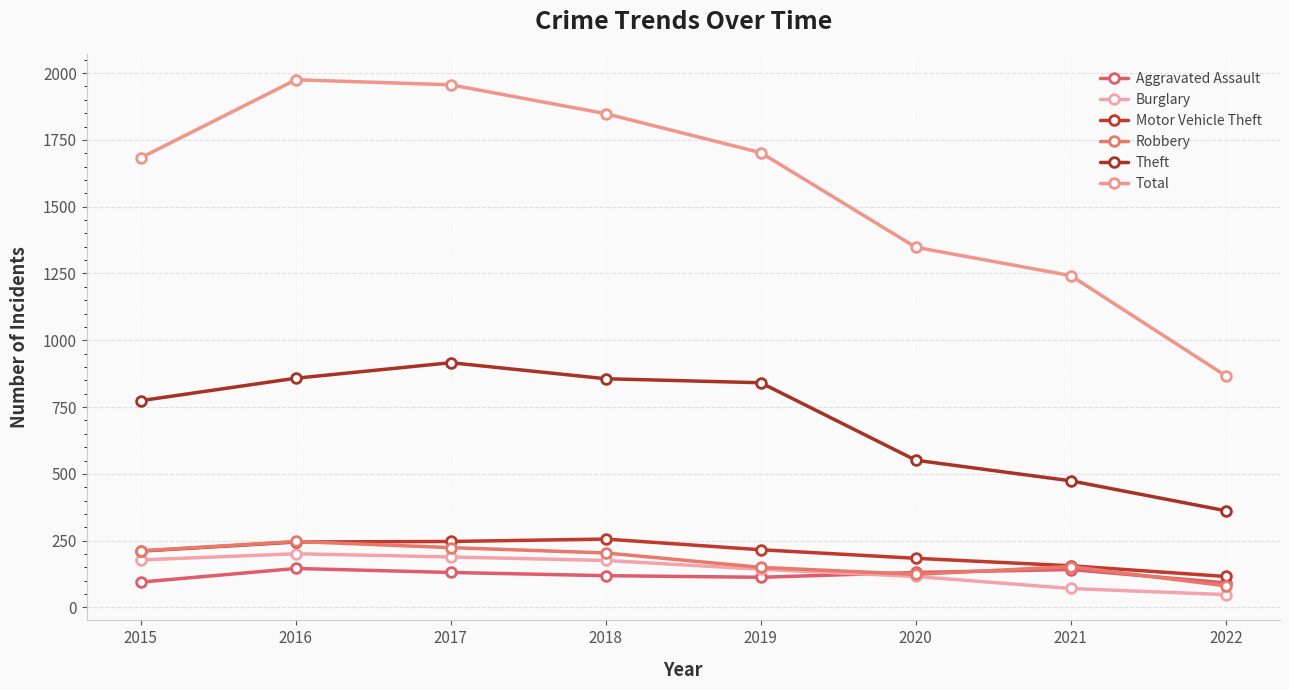

What is the value of the Theft point at the 2nd from the left?

858